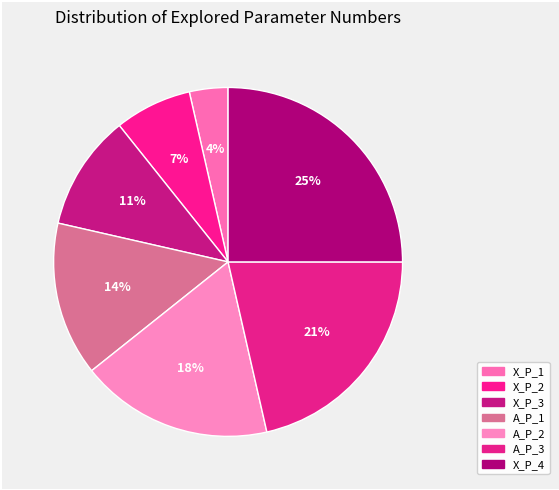

How many slices are in this pie chart?

7